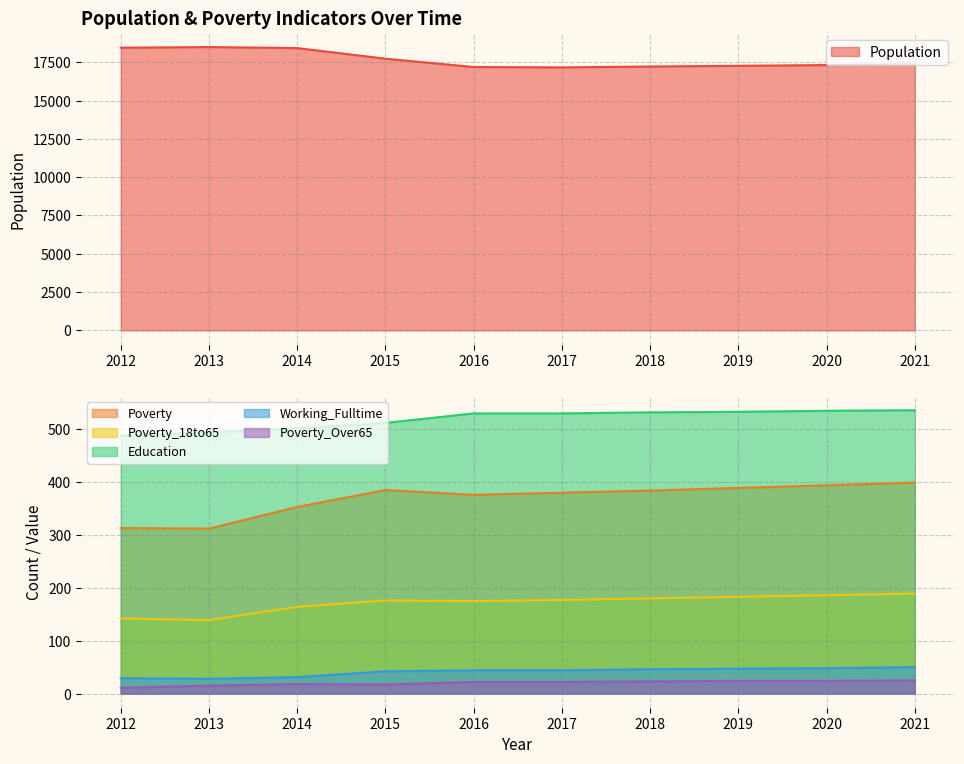

What is the sum of the Poverty_Over65 values at 2017 and 2012?

33